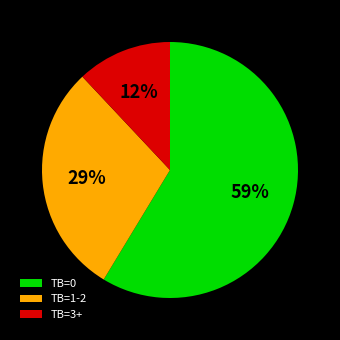

To the nearest percent, what portion does TB=0 represent?

59%